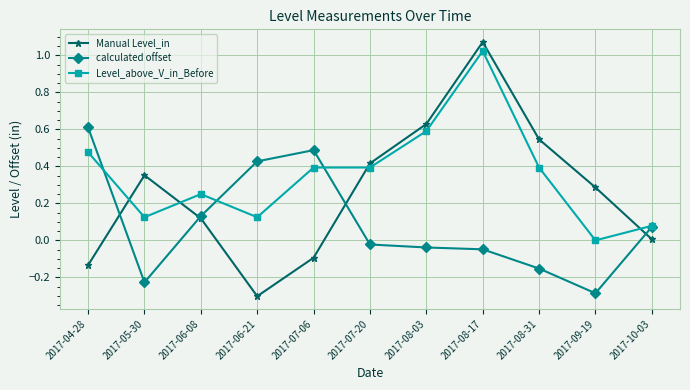

Is the value of calculated offset at 2017-05-30 greater than the value of Manual Level_in at 2017-07-06?

No